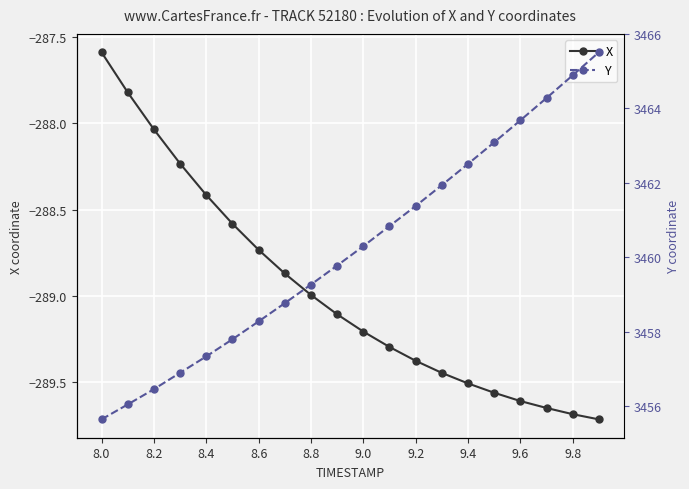

Reading right to left, extract all data points from this chart.

X: -289.7	-289.7	-289.6	-289.6	-289.6	-289.5	-289.4	-289.4	-289.3	-289.2	-289.1	-289.0	-288.9	-288.7	-288.6	-288.4	-288.2	-288.0	-287.8	-287.6
Y: 3465.5	3464.9	3464.3	3463.7	3463.1	3462.5	3461.9	3461.4	3460.8	3460.3	3459.8	3459.3	3458.8	3458.3	3457.8	3457.3	3456.9	3456.5	3456.1	3455.7